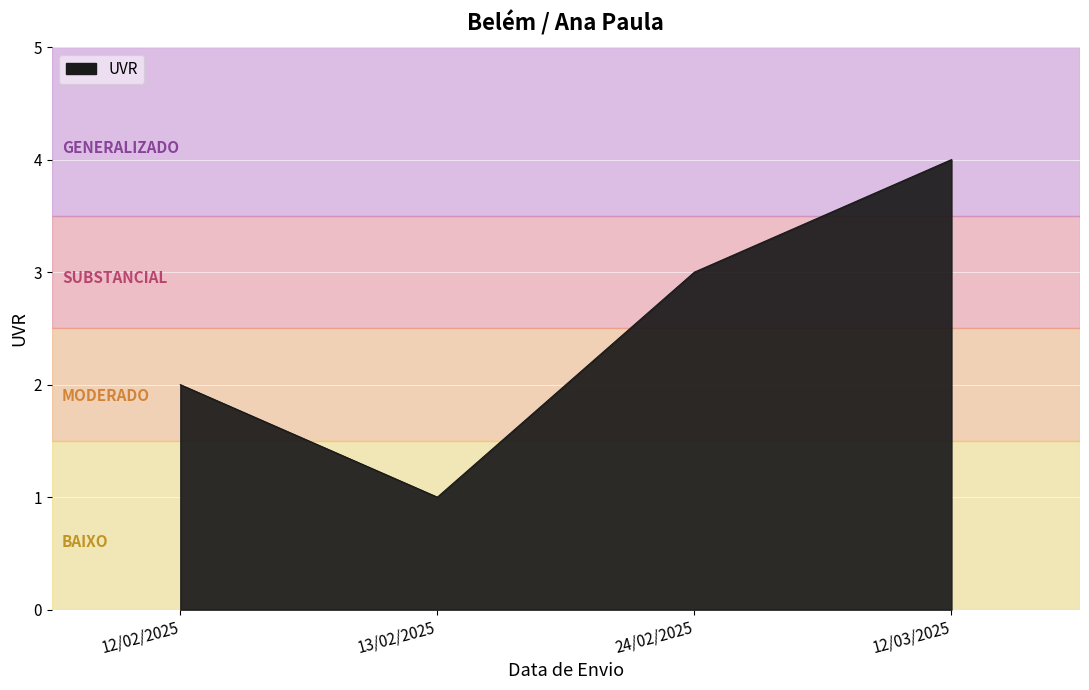

How many interior local valleys (lower than both neighbors) does the data have?

1